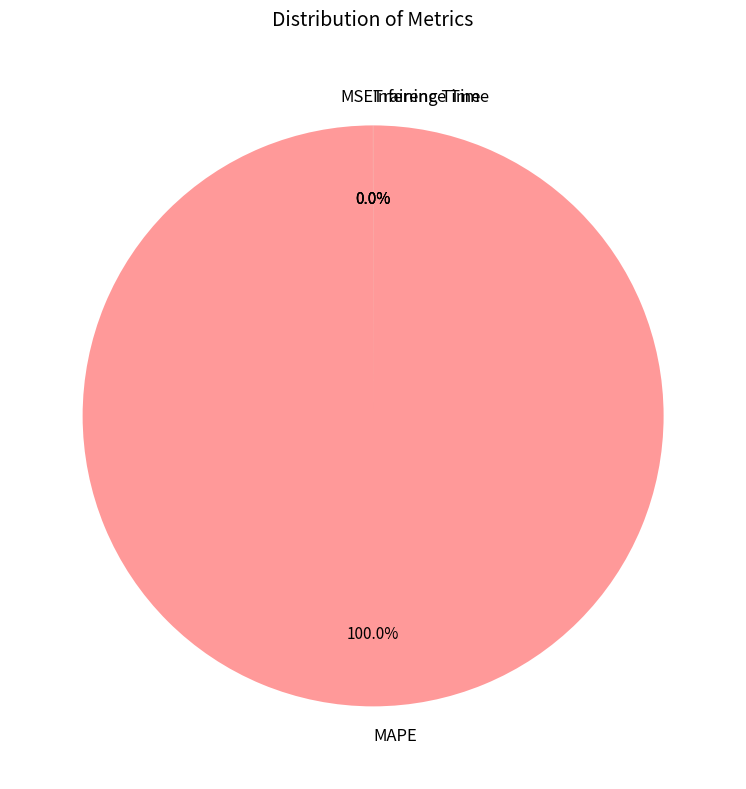

Which slice is the largest?

MAPE